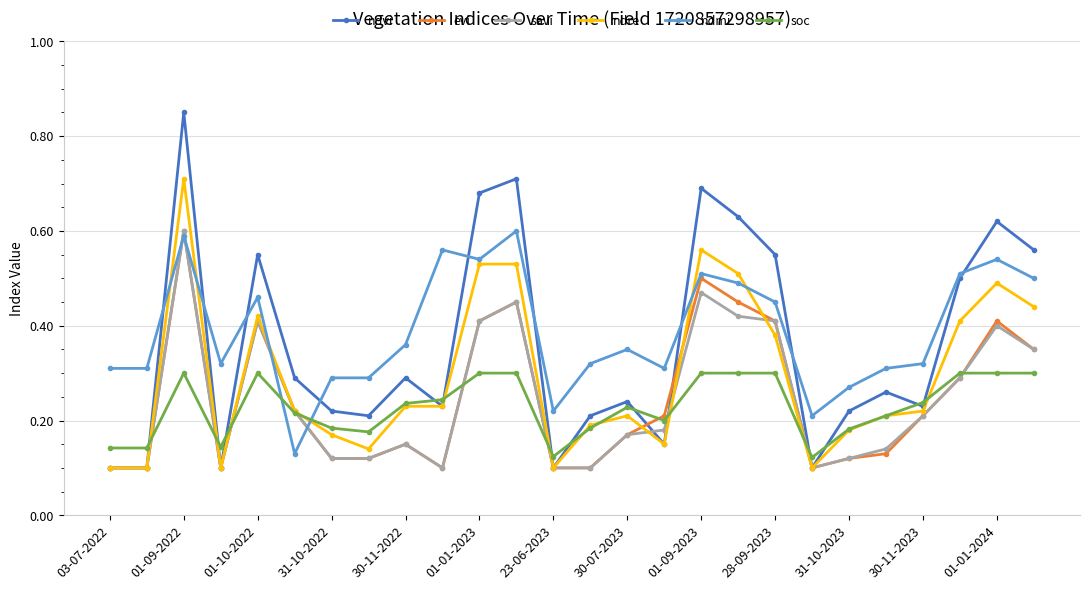

At how many categories does at least one series exceed 0?

26